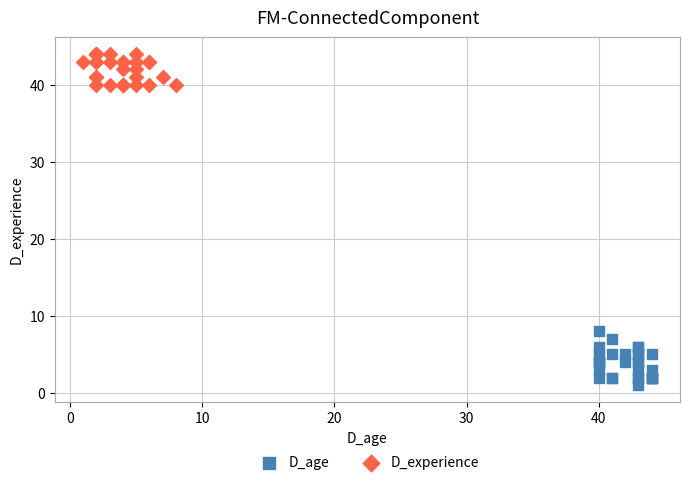

Which series has the largest Y range (max minus min)?

D_age